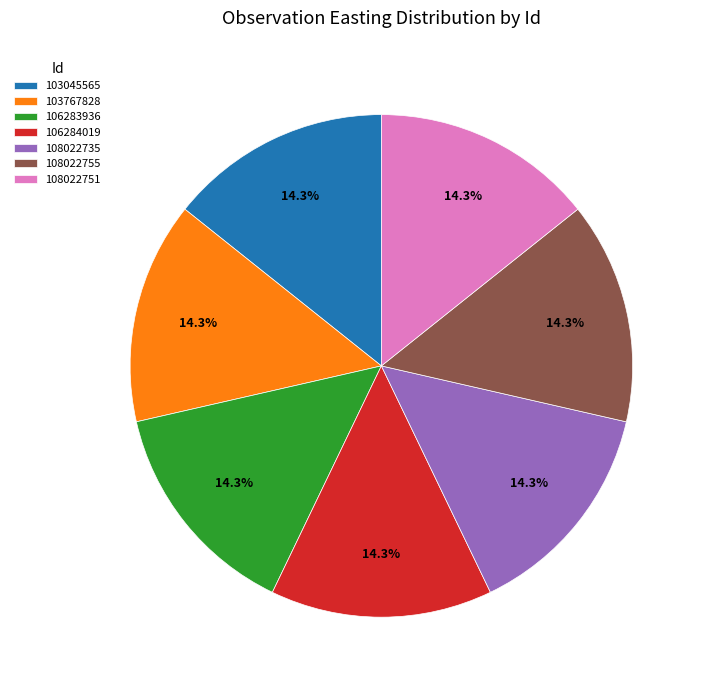

Is there any slice that represents more than half of the pie?

No